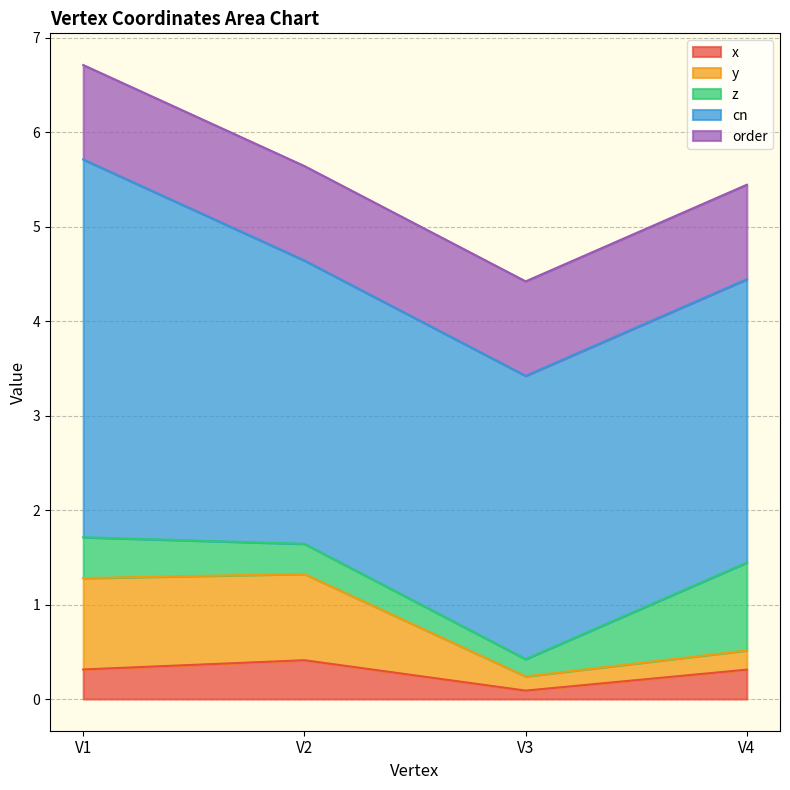

How many intersections are there between x and y?

1